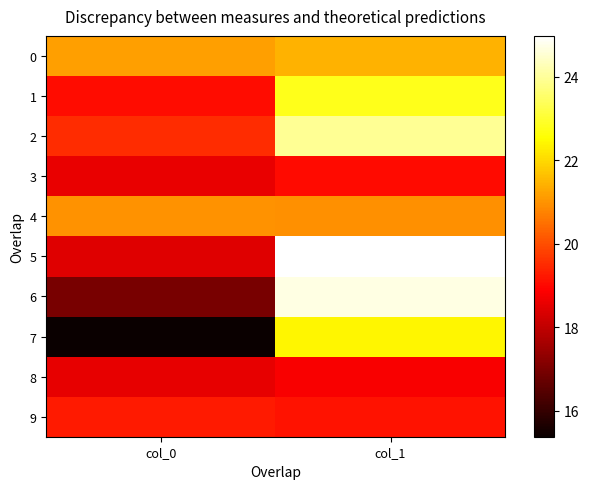

What is the total value across all series at col_1?

218.1